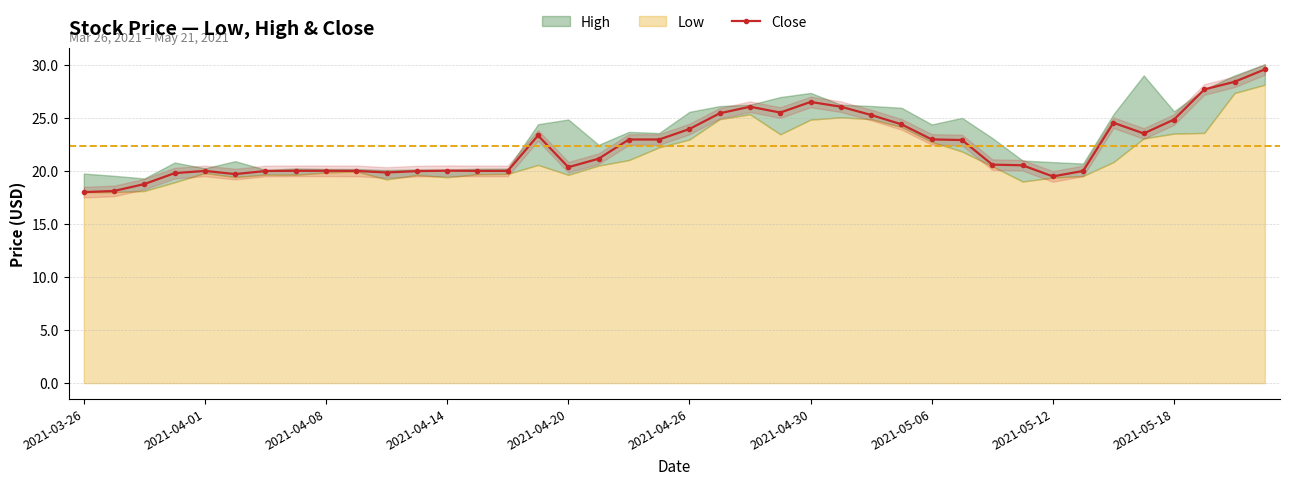

True or false: the data shows 6.4 at 17.

False